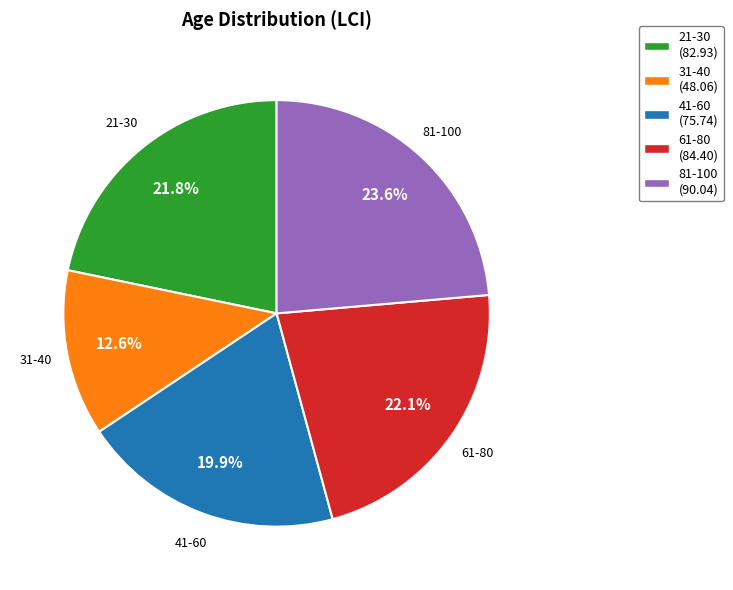

How many slices are in this pie chart?

5